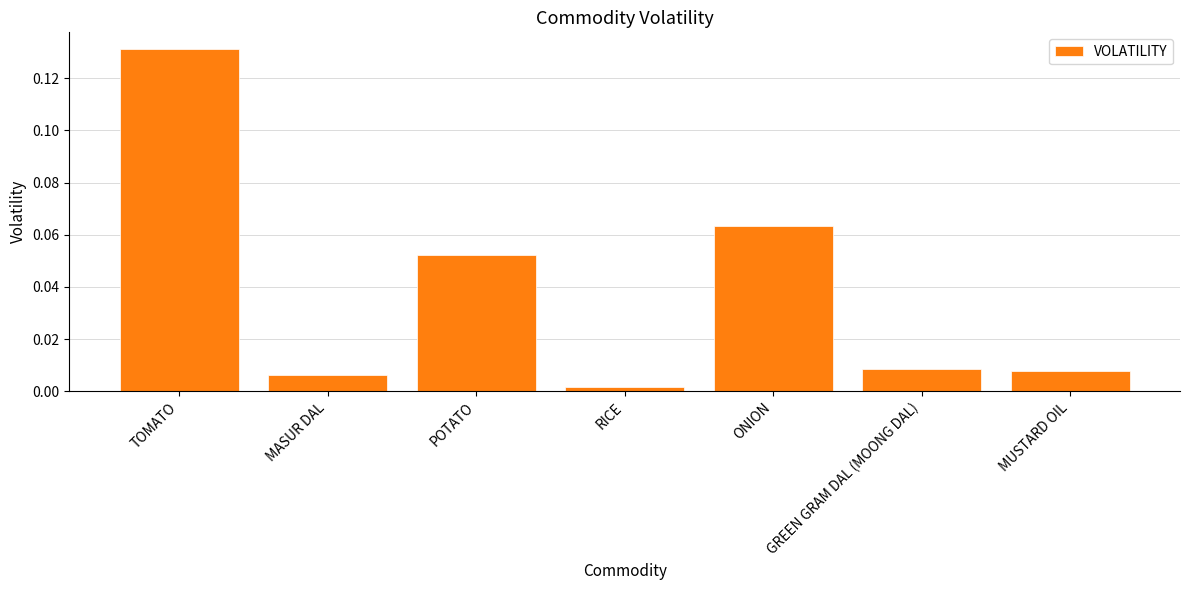

How many bars are there in total?

7